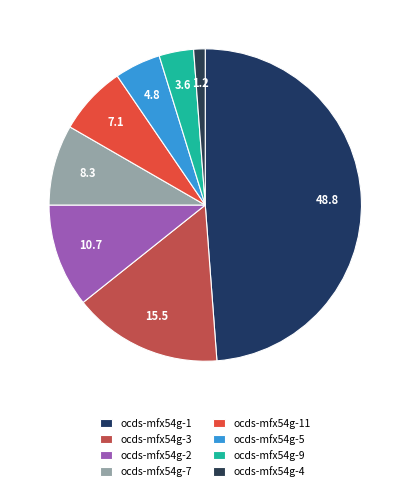

To the nearest percent, what portion does ocds-mfx54g-4 represent?

1%